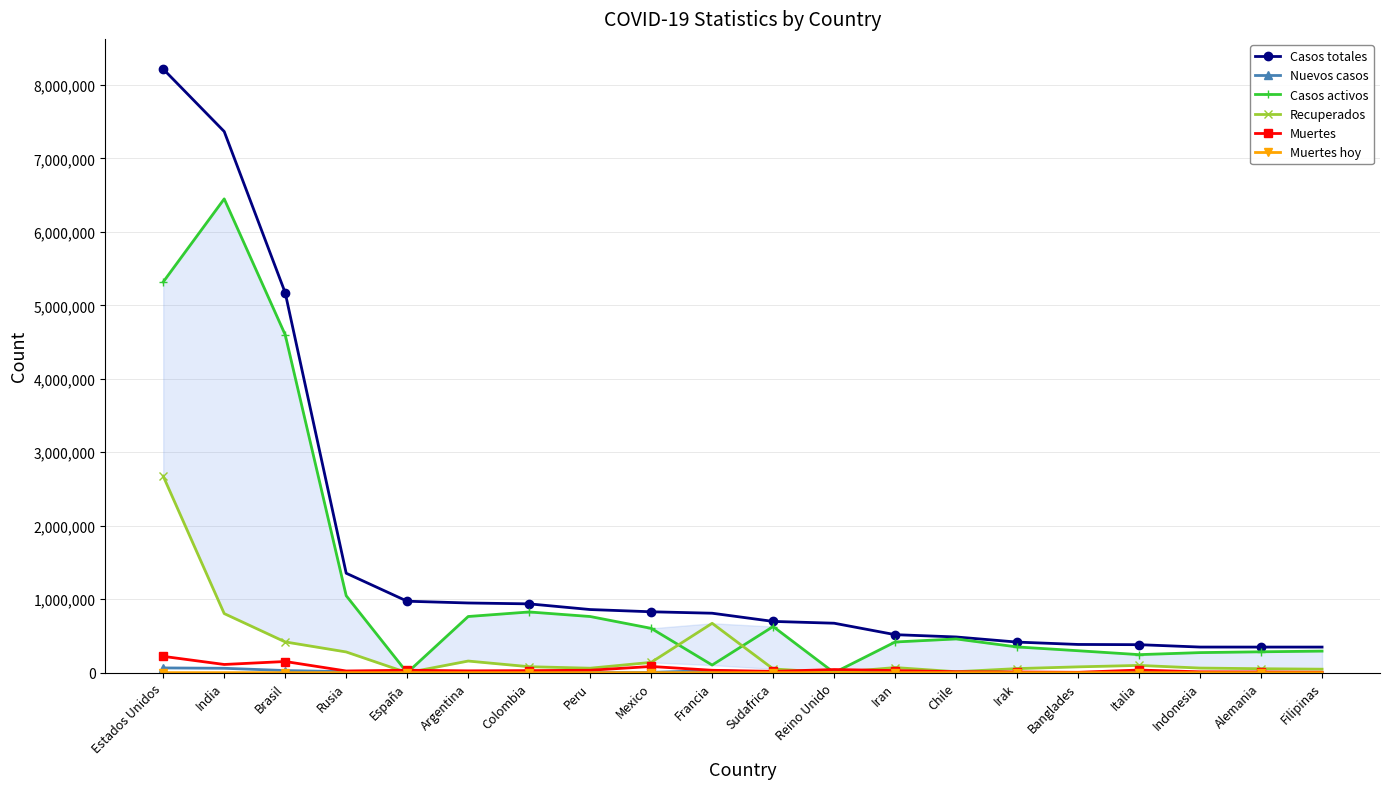

How many data points does each series have?

20